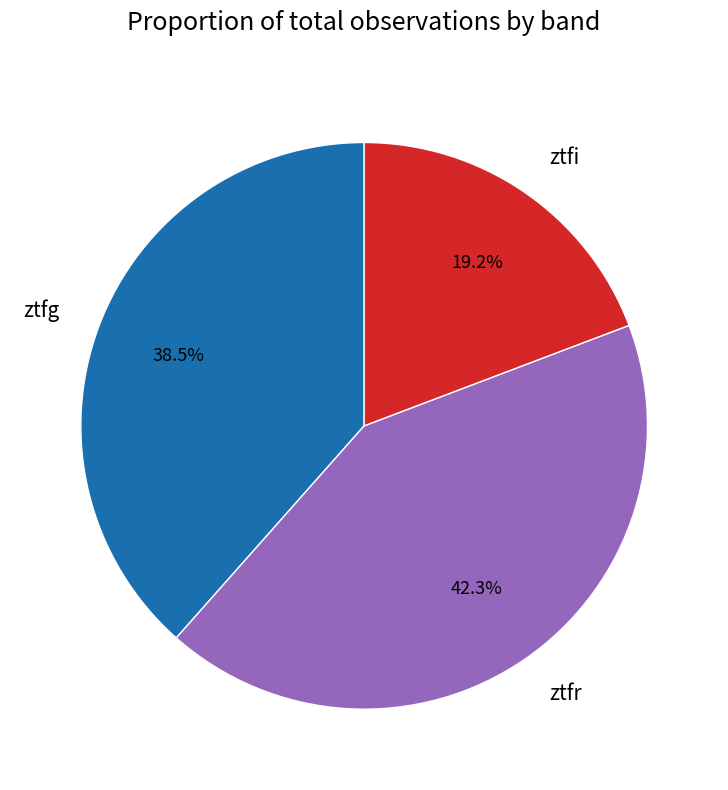

The ztfr slice represents 42% of the pie. True or false?

True